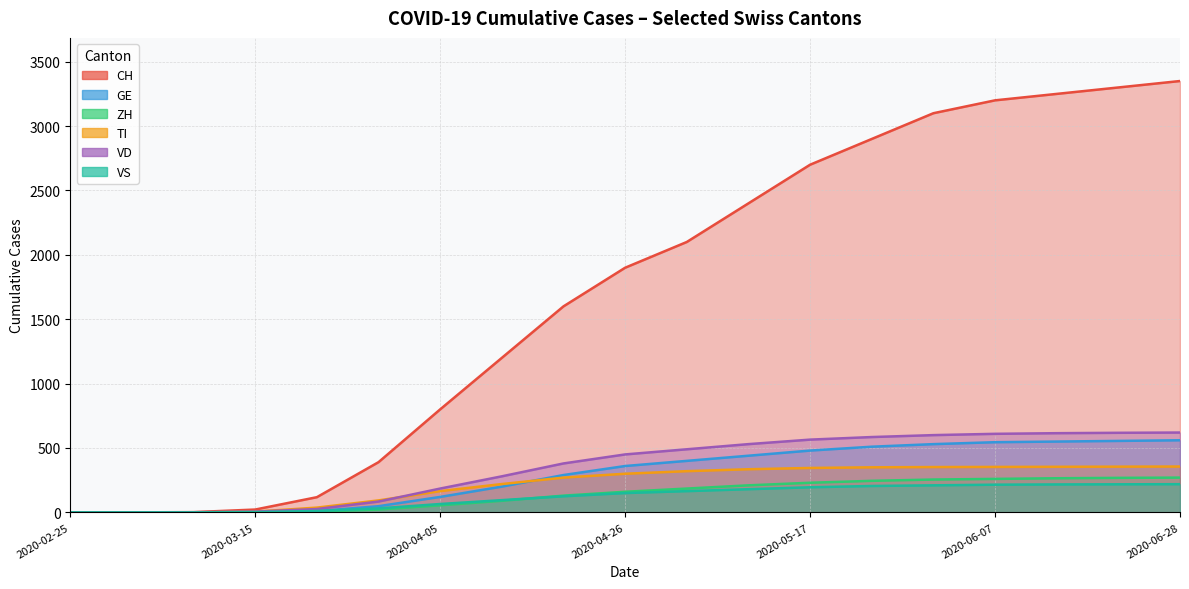

At 2020-04-05, list the series in order from smallest to largest.

ZH, VS, GE, TI, VD, CH